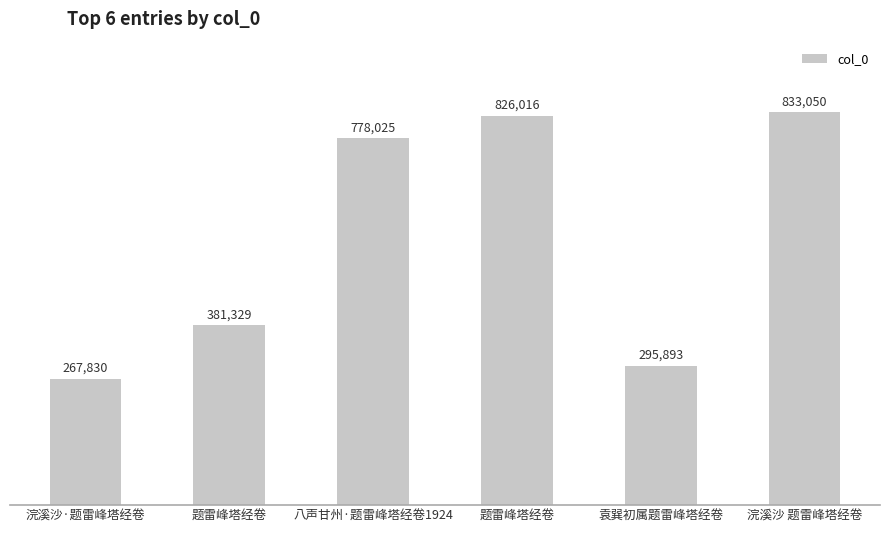

How many categories are shown in the chart?

6